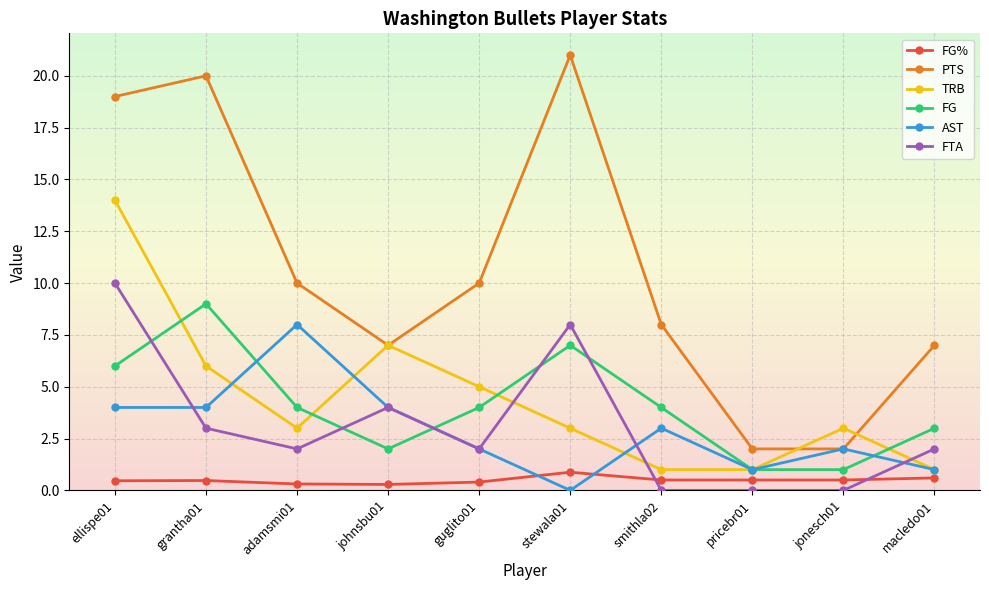

True or false: FG% and PTS intersect in this chart.

False